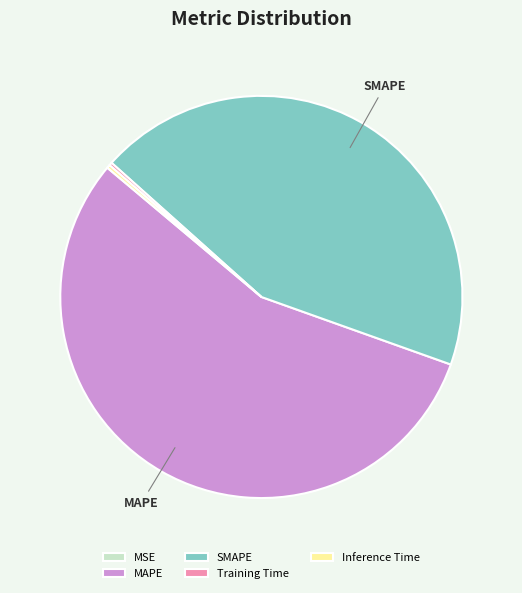

Combined, do MAPE and SMAPE account for over 50%?

Yes